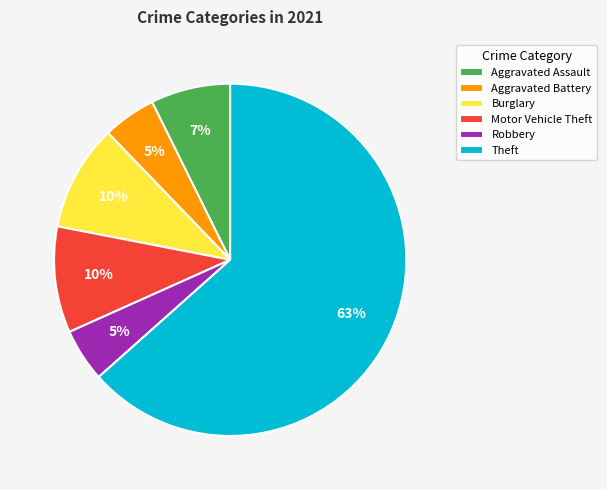

To the nearest percent, what is the average slice percentage?

17%